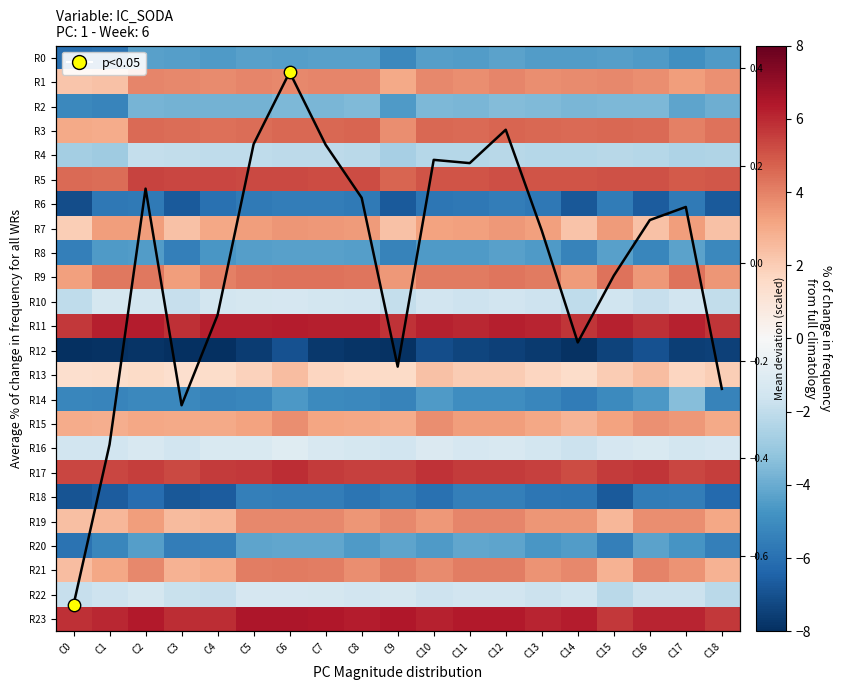

Count the number of data series in this chart.

25